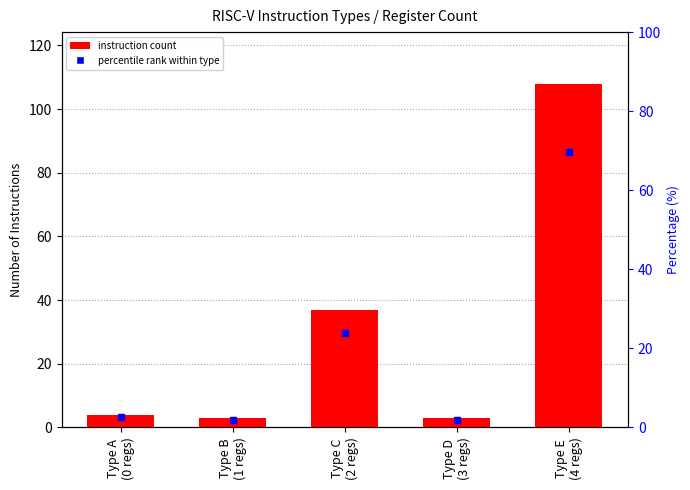

Is the value of percentile rank within type at Type E
(4 regs) greater than the value of instruction count at Type B
(1 regs)?

Yes